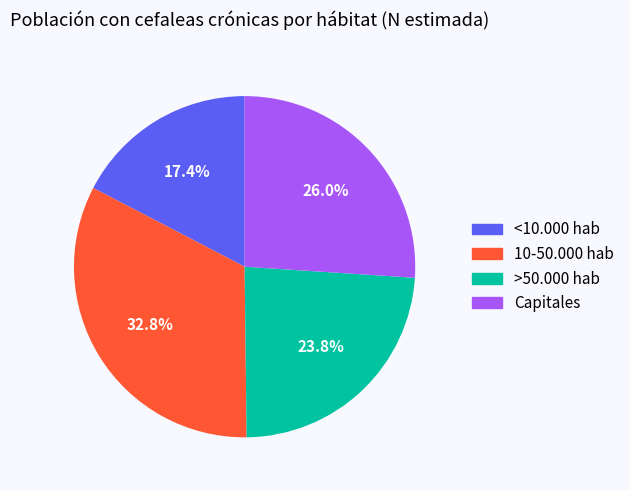

Is there a majority slice in this chart?

No